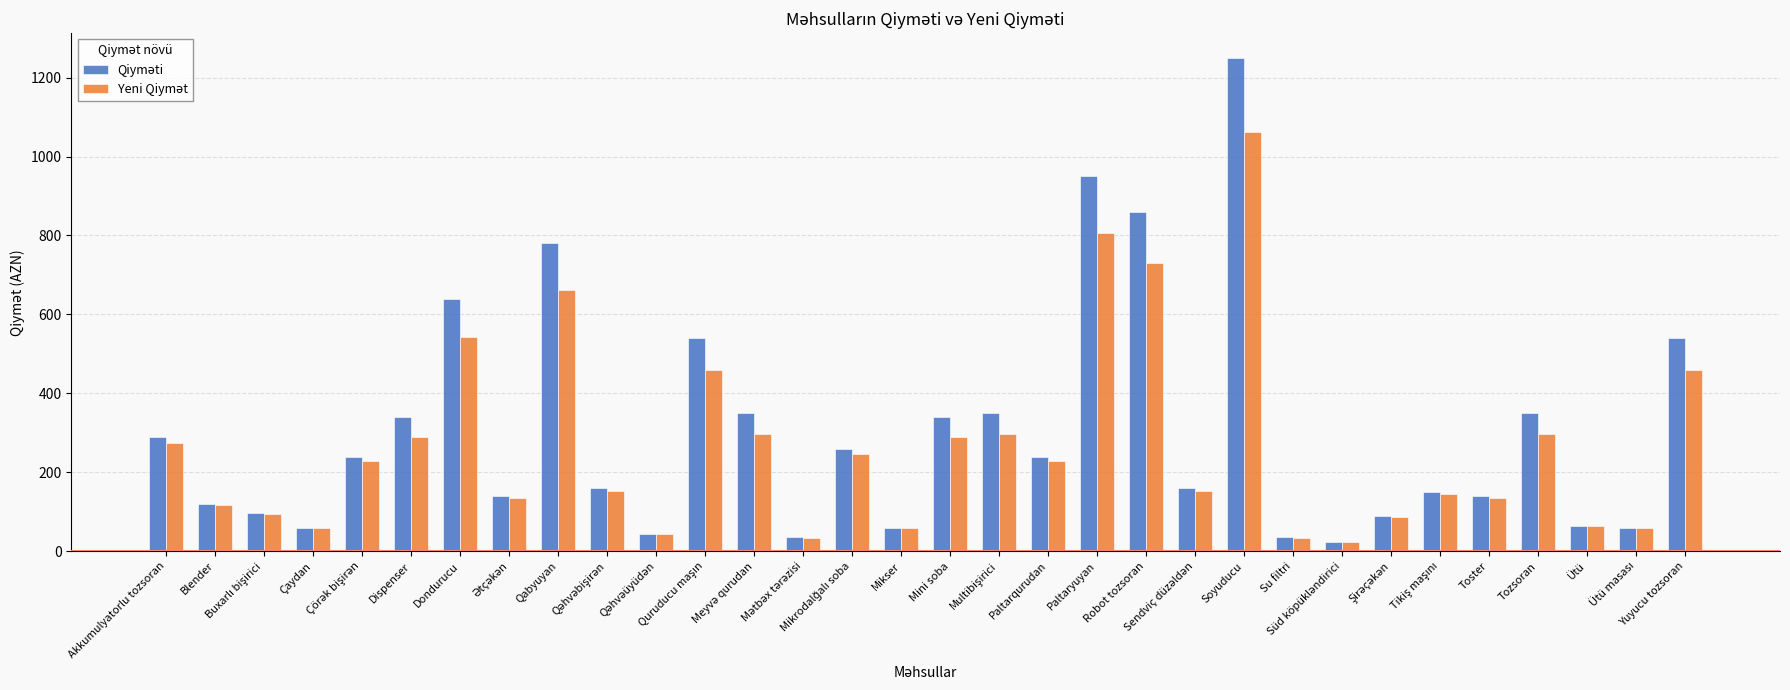

What is the label of the 30th bar from the left?

Ütü